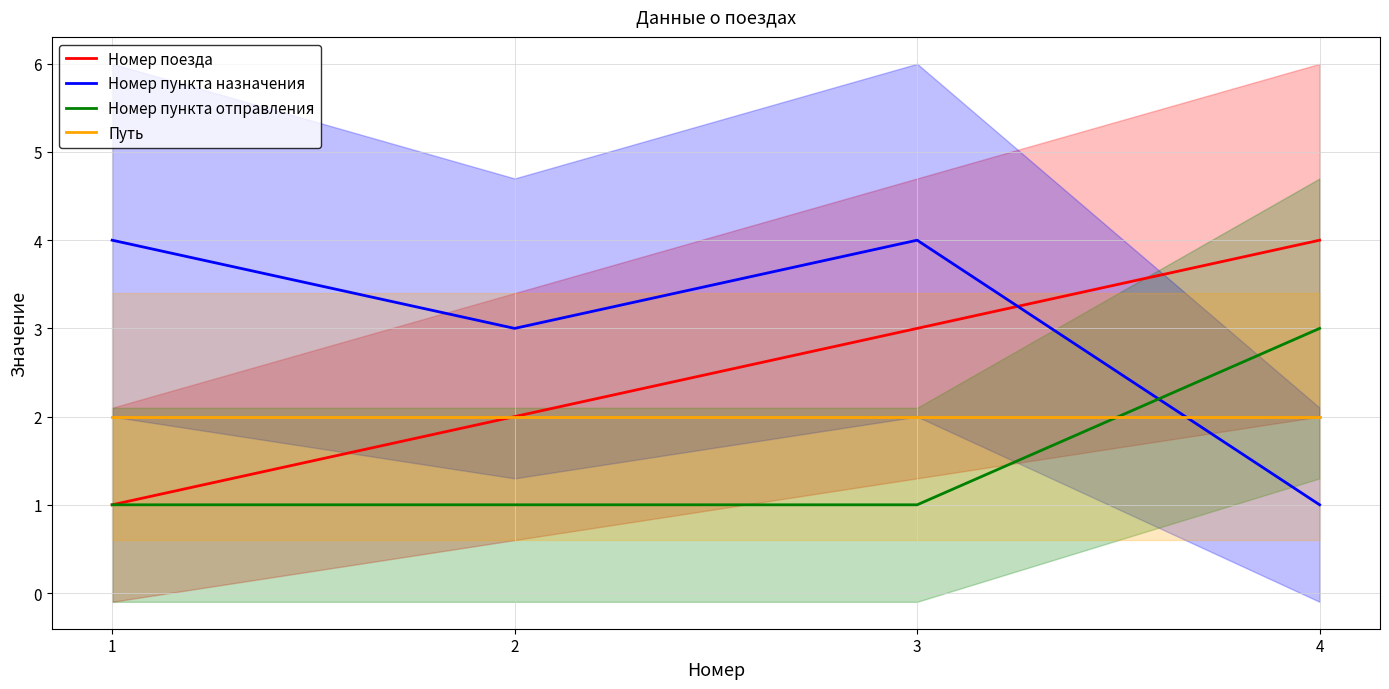

Rank the series by their maximum value, from highest to lowest.

Номер поезда, Номер пункта назначения, Номер пункта отправления, Путь